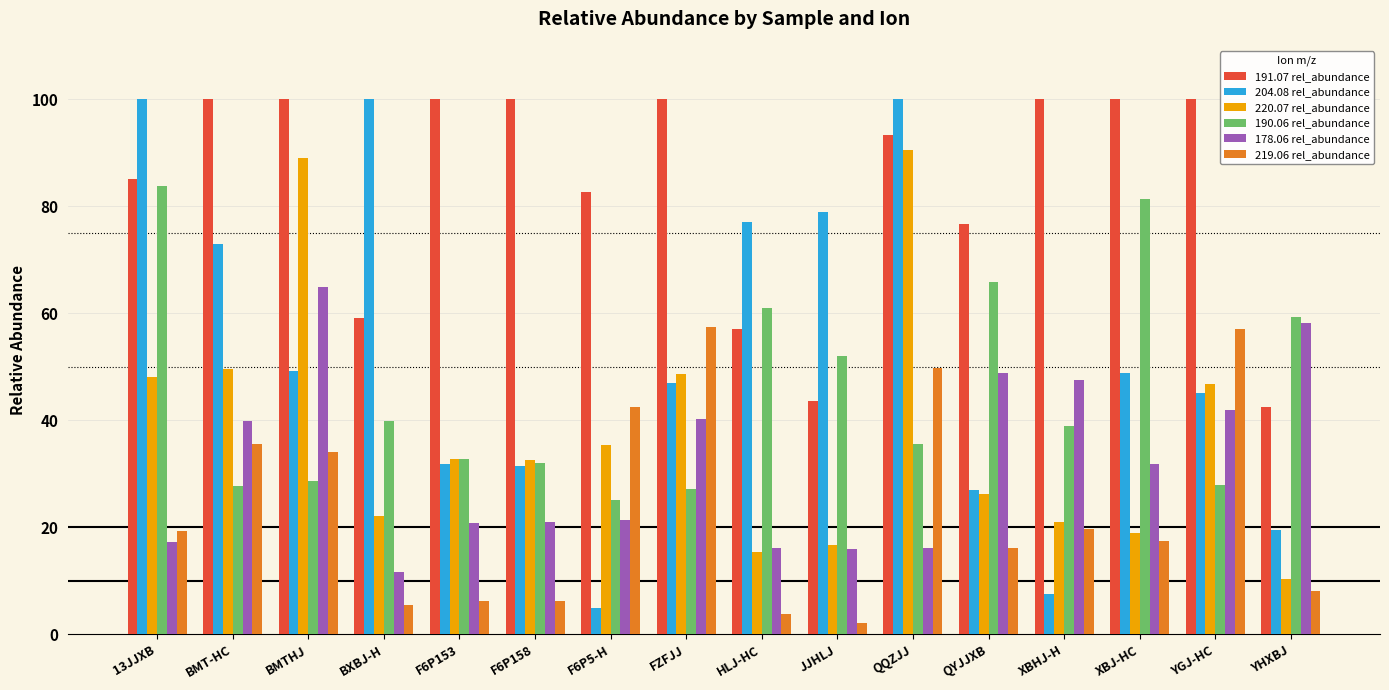

Rank the series at QQZJJ from highest to lowest value.

204.08 rel_abundance, 191.07 rel_abundance, 220.07 rel_abundance, 219.06 rel_abundance, 190.06 rel_abundance, 178.06 rel_abundance